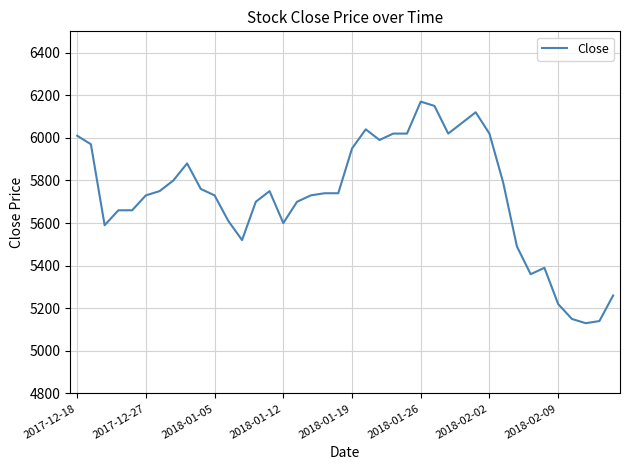

What is the smallest value displayed?

5130